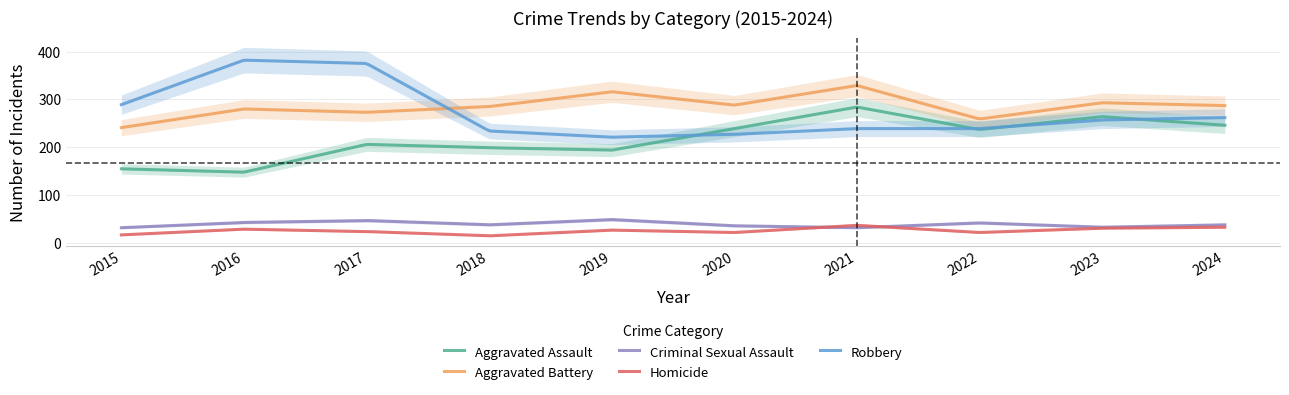

Reading left to right, what are all the values shown in this chart?

Aggravated Assault: 2015=155	2016=148	2017=206	2018=199	2019=194	2020=239	2021=284	2022=237	2023=264	2024=246
Aggravated Battery: 2015=241	2016=280	2017=273	2018=285	2019=316	2020=288	2021=329	2022=259	2023=293	2024=287
Criminal Sexual Assault: 2015=32	2016=43	2017=47	2018=38	2019=49	2020=36	2021=32	2022=42	2023=33	2024=38
Homicide: 2015=17	2016=29	2017=24	2018=15	2019=27	2020=22	2021=37	2022=22	2023=31	2024=33
Robbery: 2015=289	2016=382	2017=375	2018=234	2019=221	2020=227	2021=239	2022=239	2023=257	2024=262